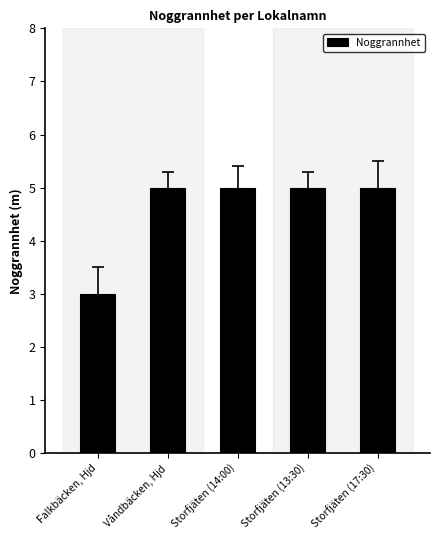

How many bars are there in total?

5